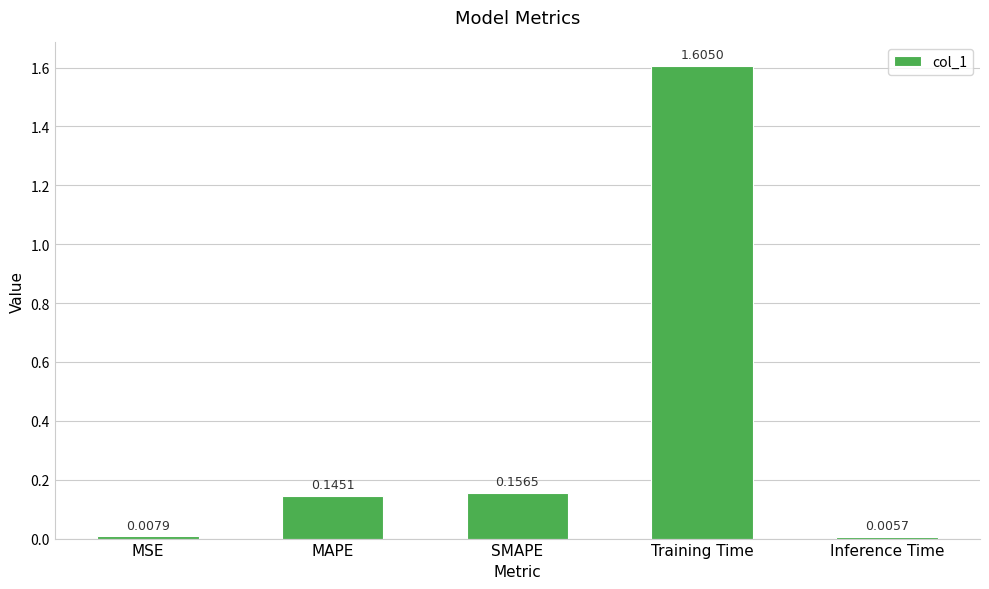

Are the bars horizontal?

No